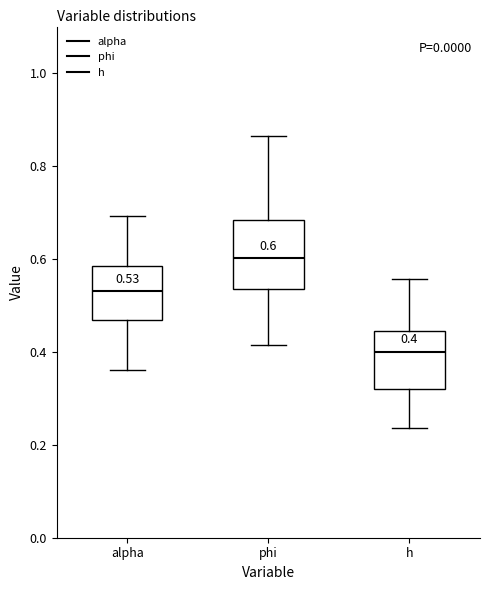

Which box's median line is the highest?

phi